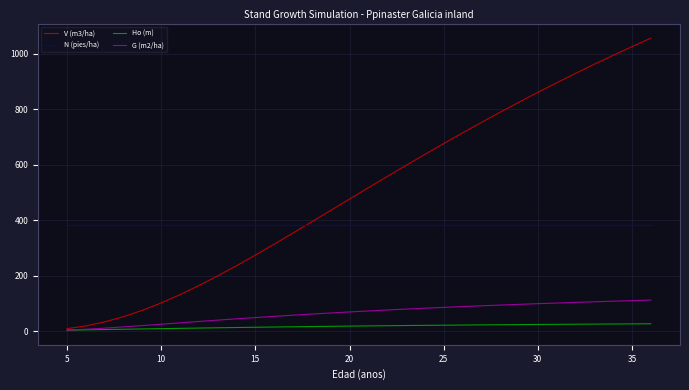

Does the chart have visible grid lines?

Yes